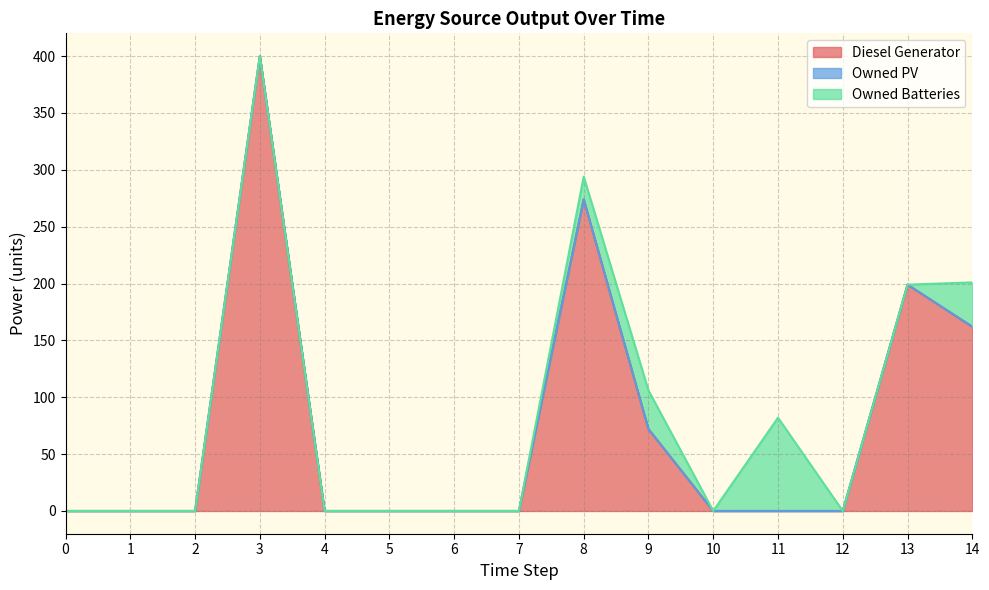

Rank the series at 10 from lowest to highest value.

Diesel Generator, Owned PV, Owned Batteries